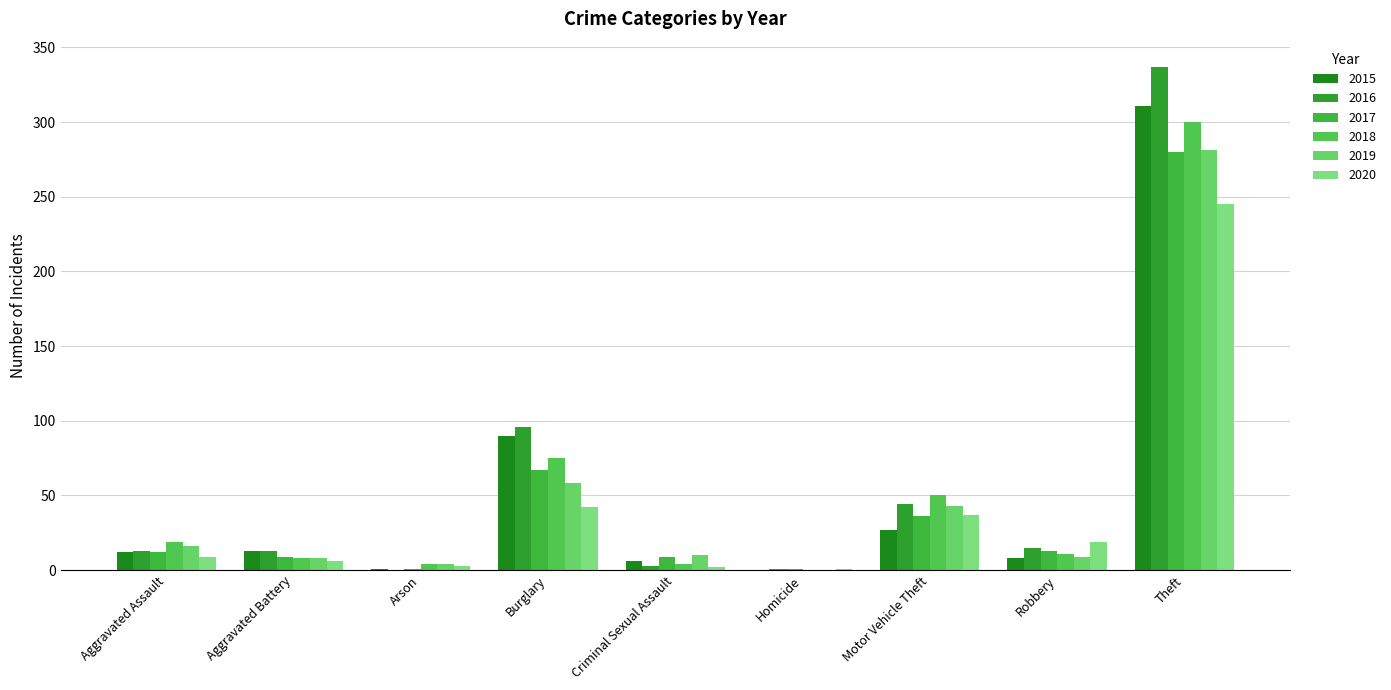

Is the value of 2018 at Arson greater than the value of 2020 at Motor Vehicle Theft?

No